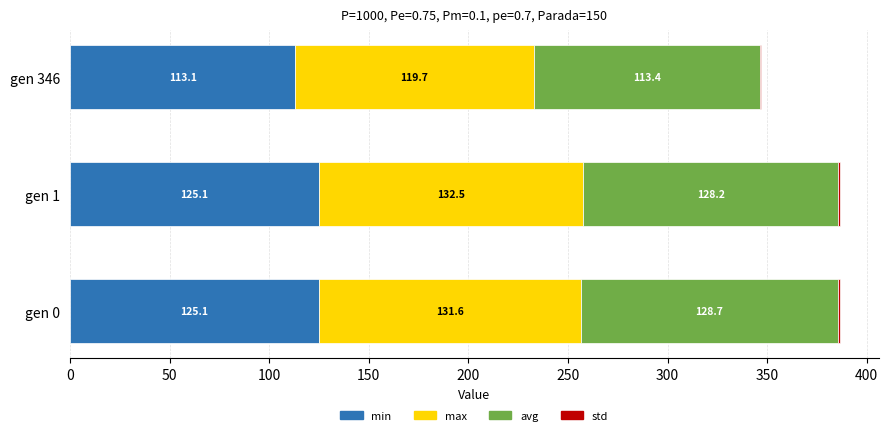

Where is min nearest to the value 119?

gen 346